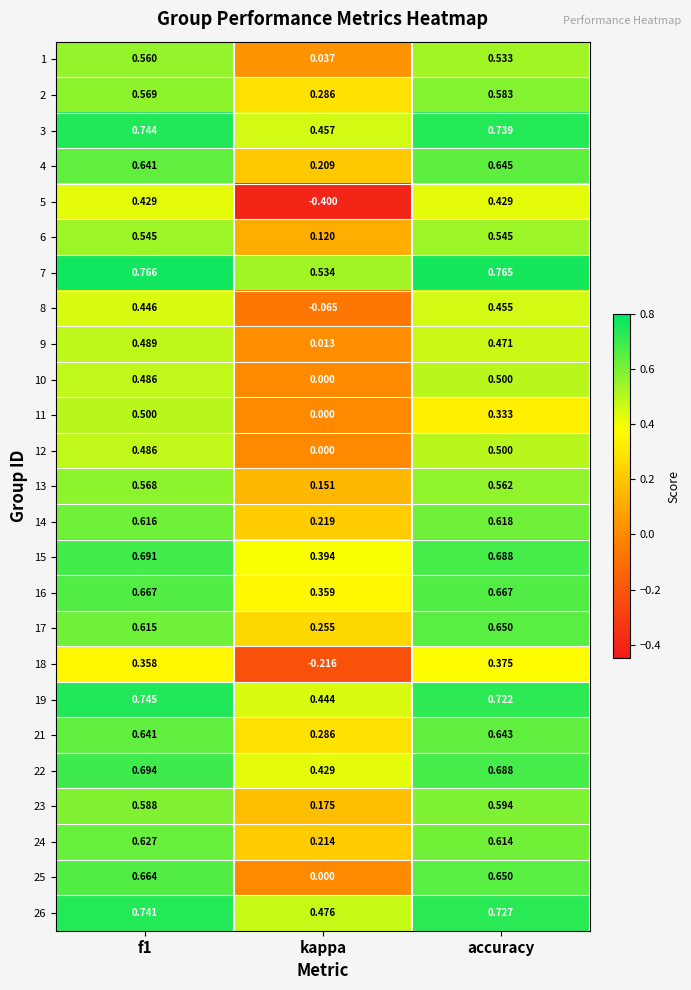

Is the value of 22 at f1 greater than the value of 6 at kappa?

Yes